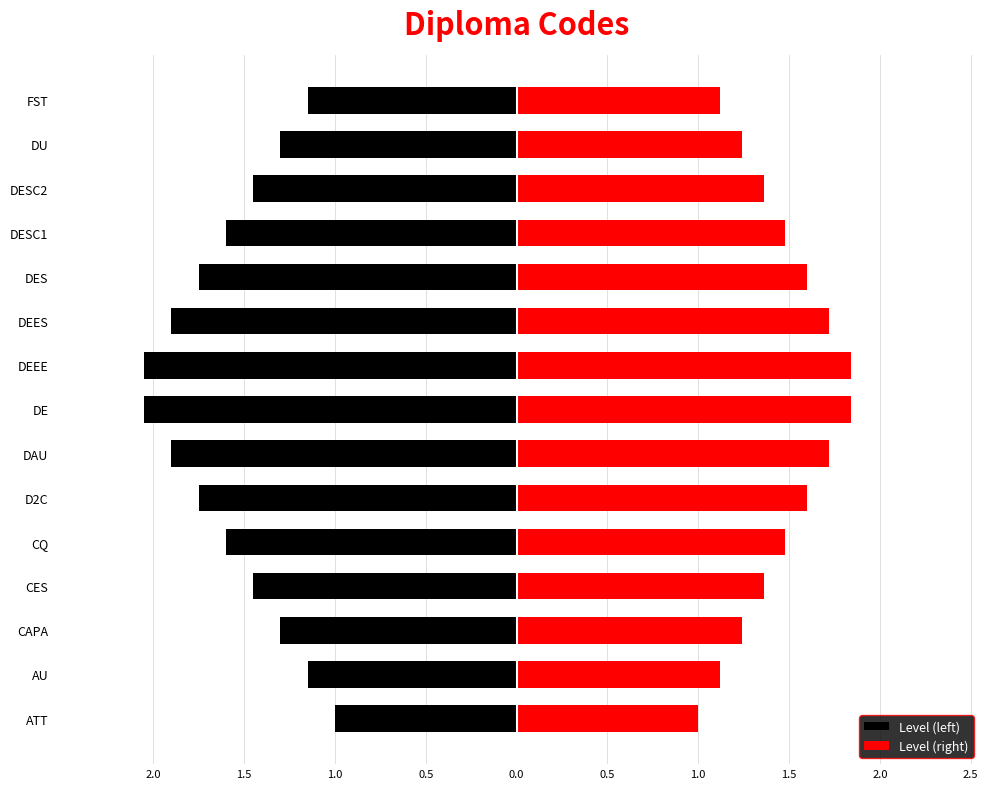

Reading left to right, transcribe all the data shown in this chart.

Level (left): -1.0	-1.1	-1.3	-1.4	-1.6	-1.8	-1.9	-2.0	-2.0	-1.9	-1.8	-1.6	-1.4	-1.3	-1.1
Level (right): 1.0	1.1	1.2	1.4	1.5	1.6	1.7	1.8	1.8	1.7	1.6	1.5	1.4	1.2	1.1